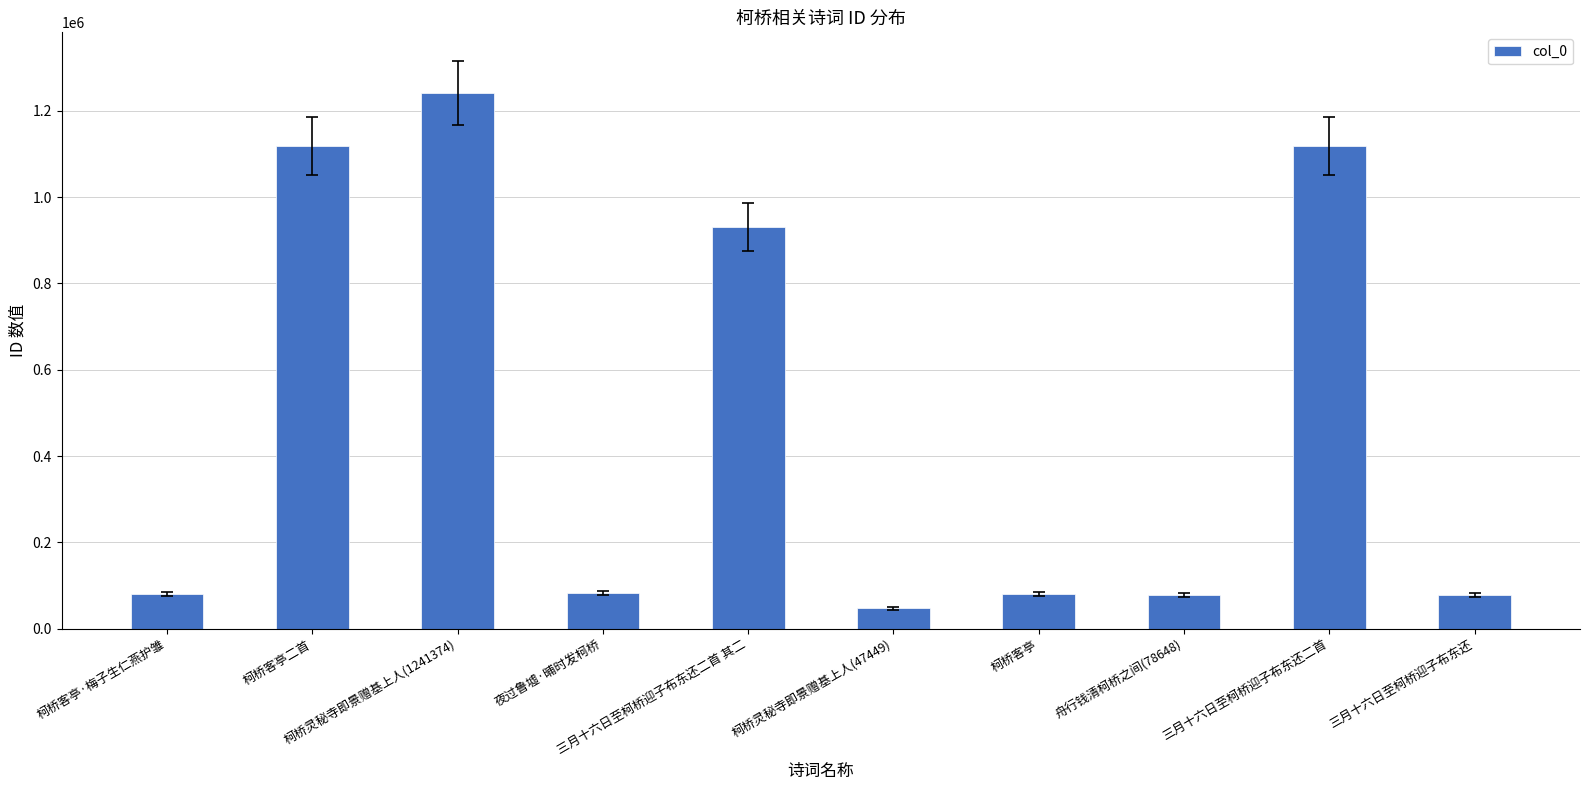

The value at 柯桥客亭·梅子生仁燕护雏 is 80887. True or false?

True